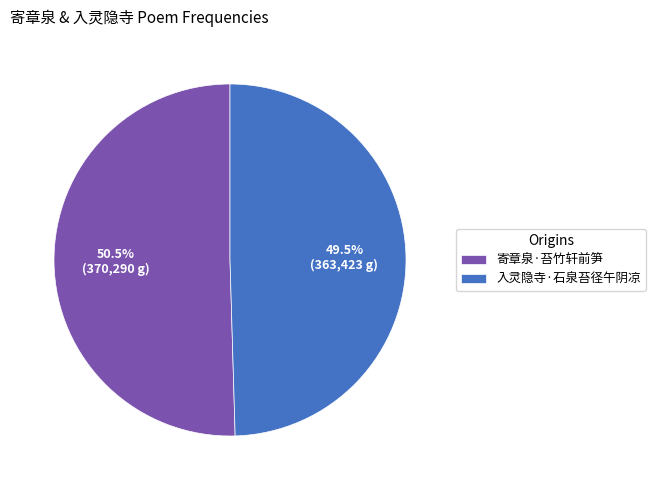

Is the sum of 入灵隐寺·石泉苔径午阴凉 and 寄章泉·苔竹轩前笋 greater than half?

Yes